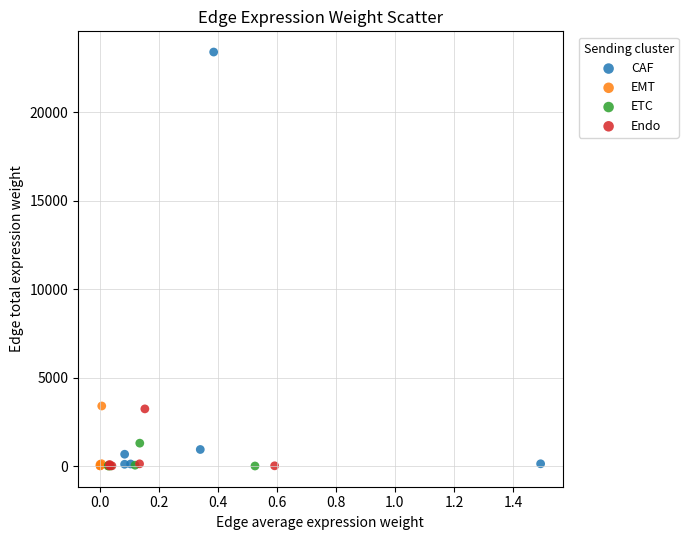

Which series has the widest spread of Y values?

CAF